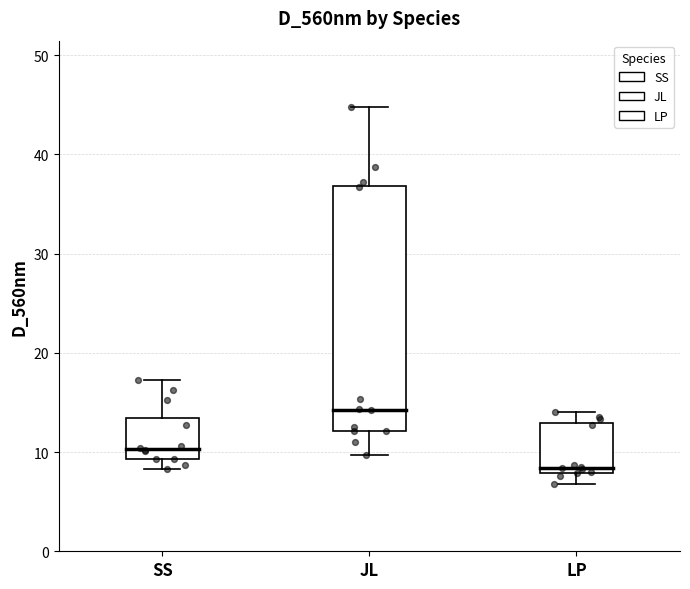

Which box has the lowest median line?

LP